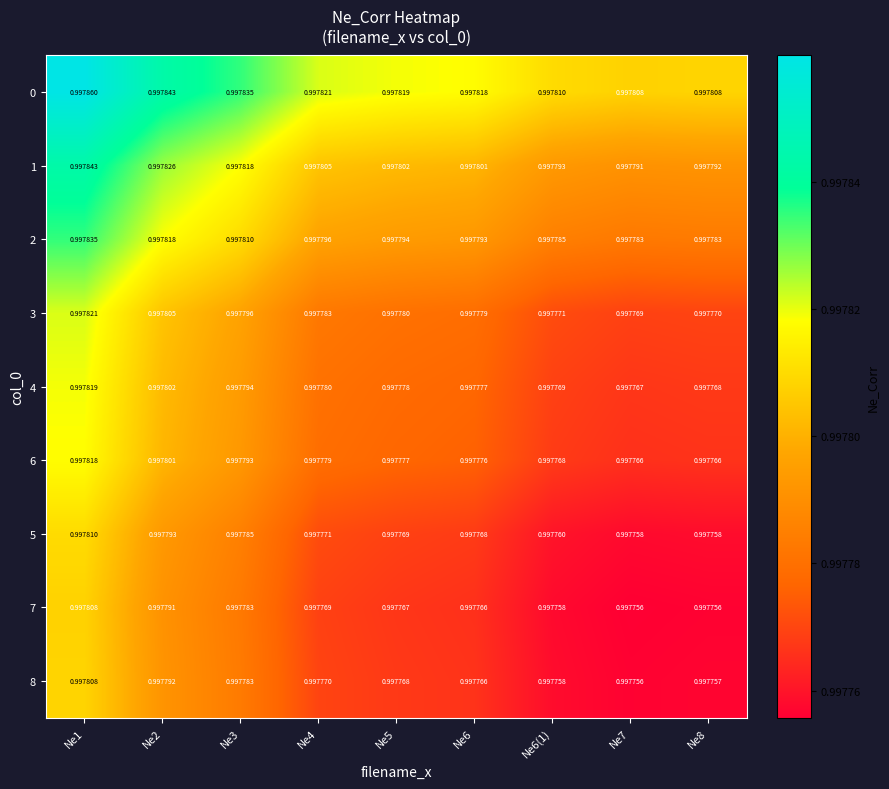

Is the value of 7 at Ne3 greater than the value of 5 at Ne2?

No